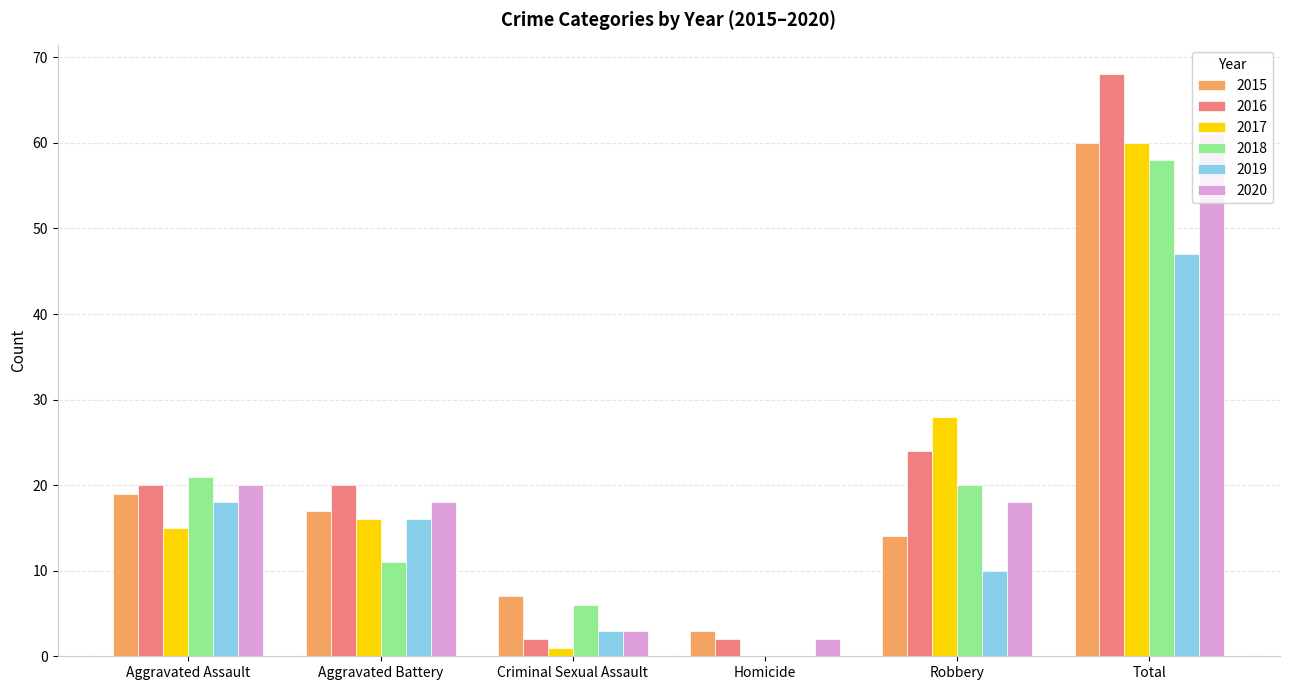

Reading left to right, what are all the values shown in this chart?

2015: 19	17	7	3	14	60
2016: 20	20	2	2	24	68
2017: 15	16	1	0	28	60
2018: 21	11	6	0	20	58
2019: 18	16	3	0	10	47
2020: 20	18	3	2	18	61